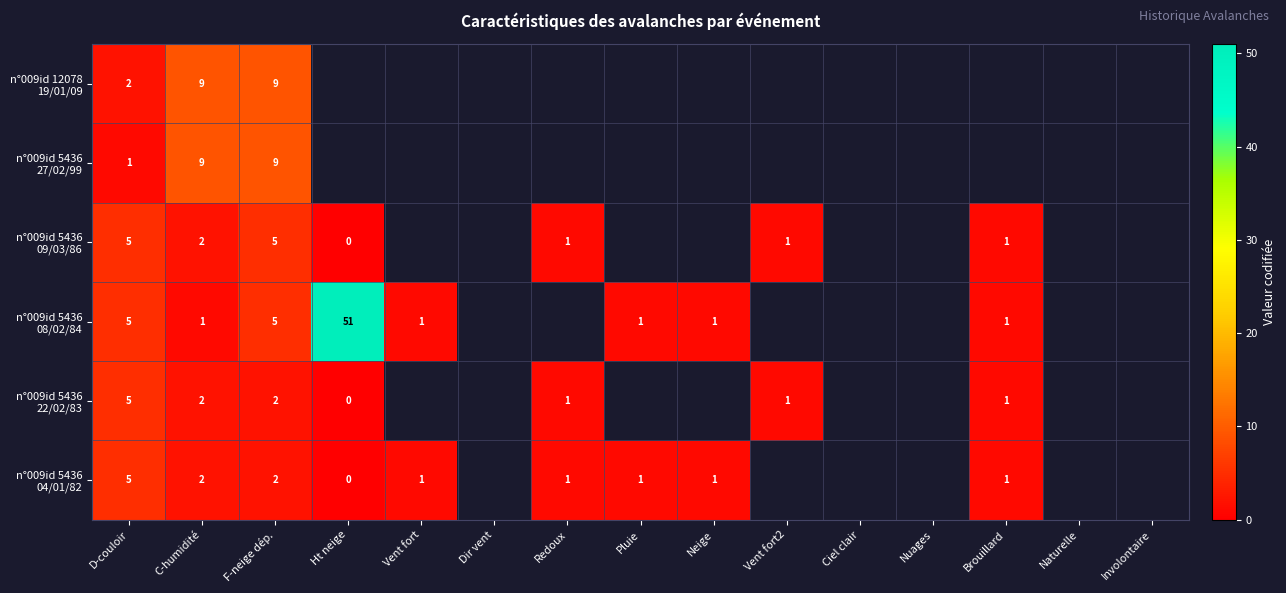

What is the difference between the highest and lowest values at C-humidité?

8